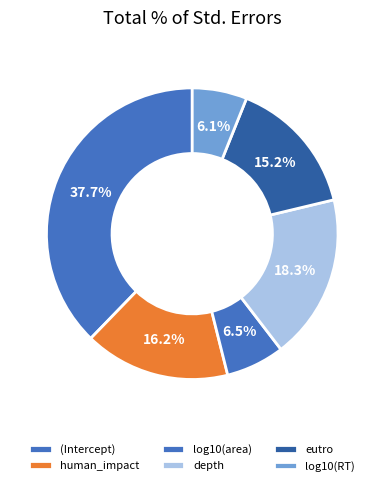

Does human_impact account for over 50% of the chart?

No